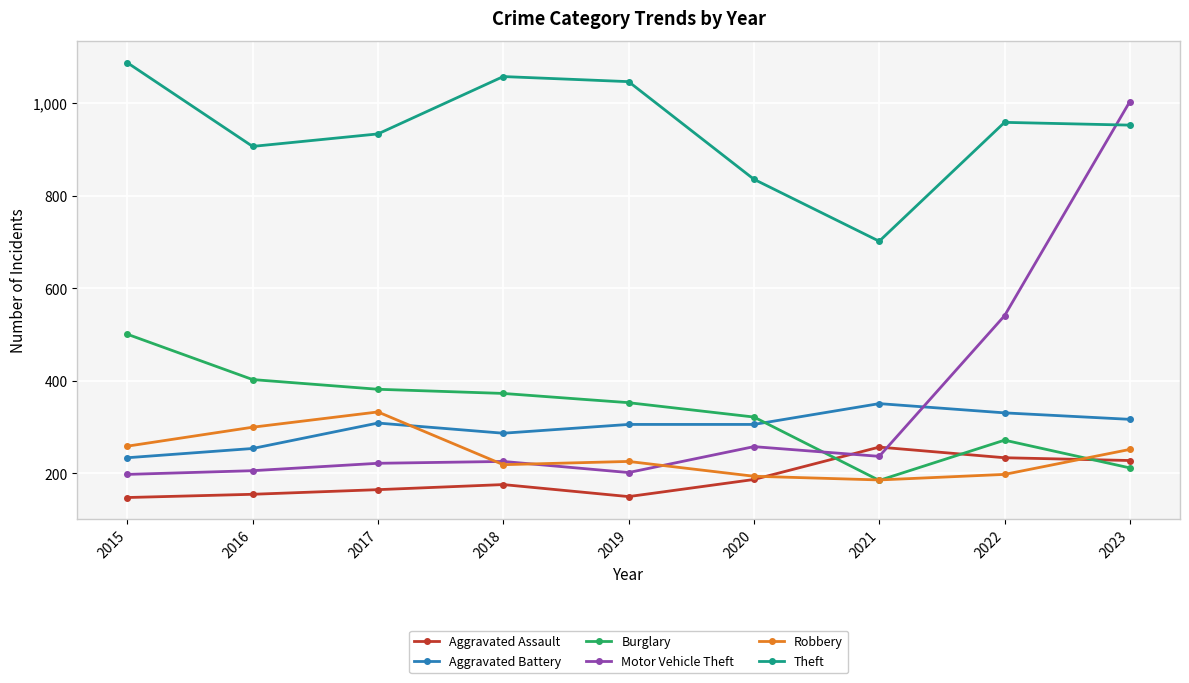

The value of Motor Vehicle Theft at 2021 is 237. True or false?

True